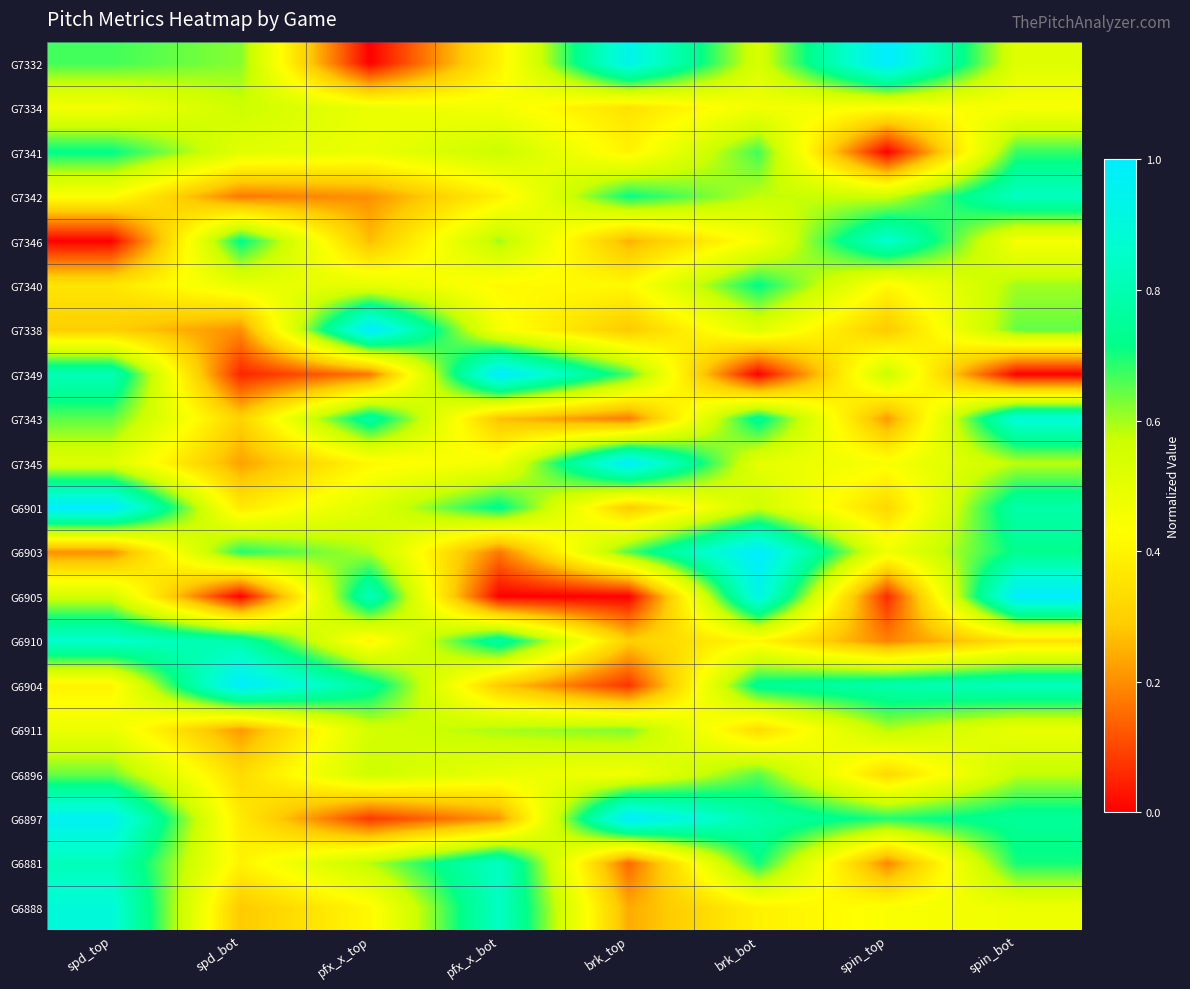

Which series has the widest spread of values?

G7332